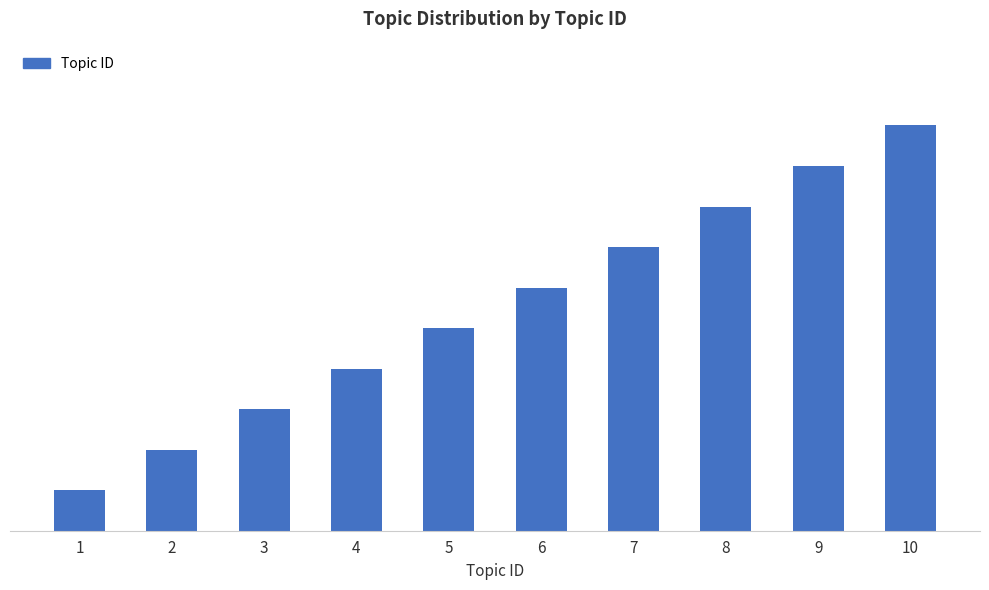

Does the chart contain any negative values?

No